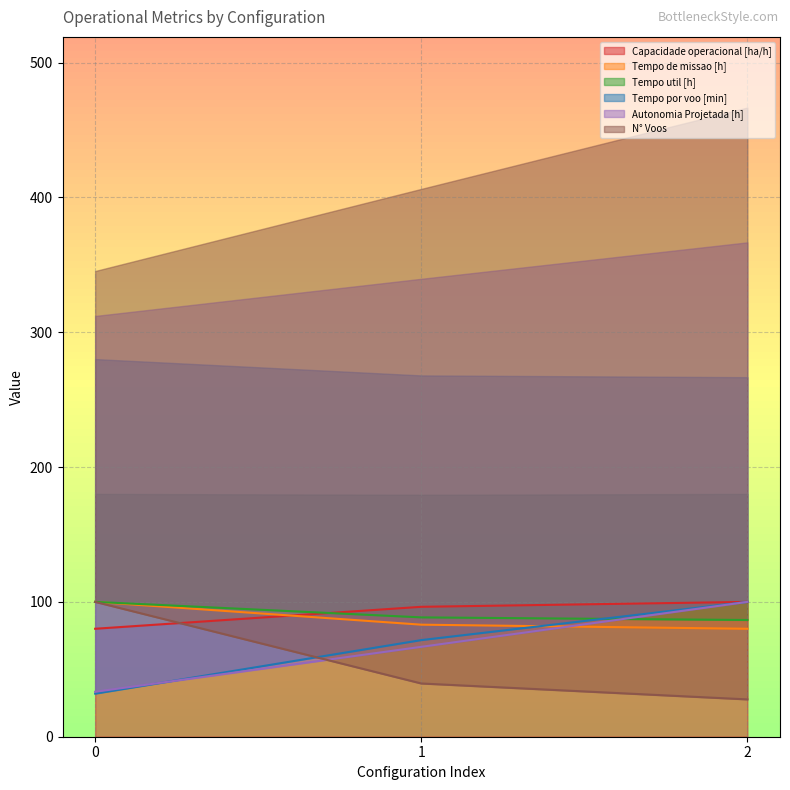

The value of Capacidade operacional [ha/h] at 1 is 146.0. True or false?

False